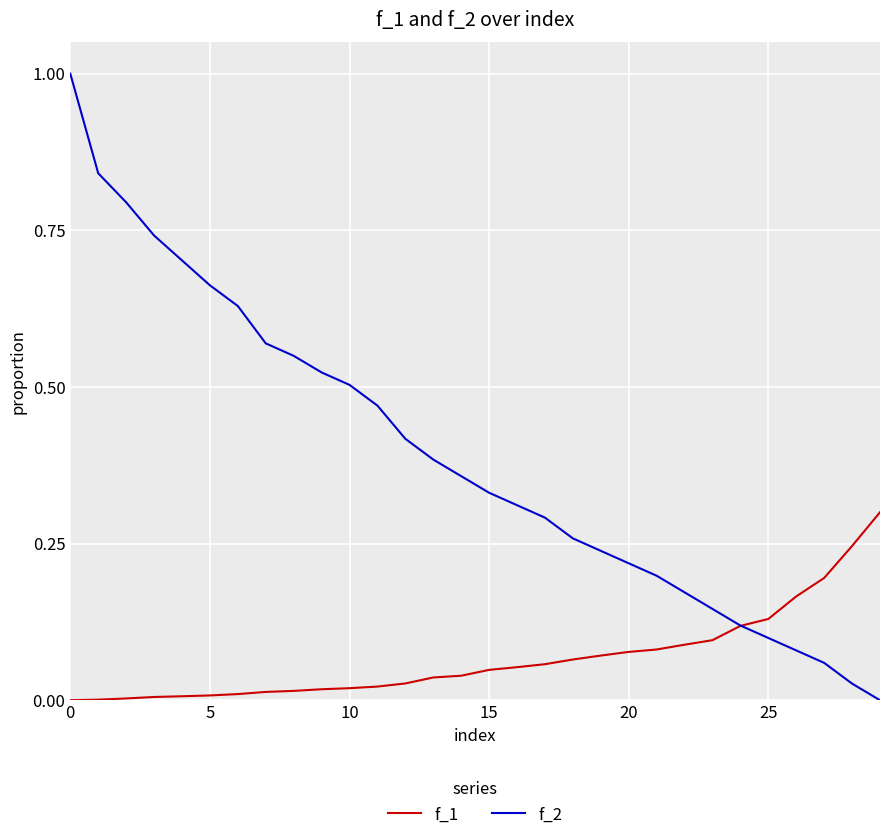

List the series in order of their peak value, highest first.

f_2, f_1